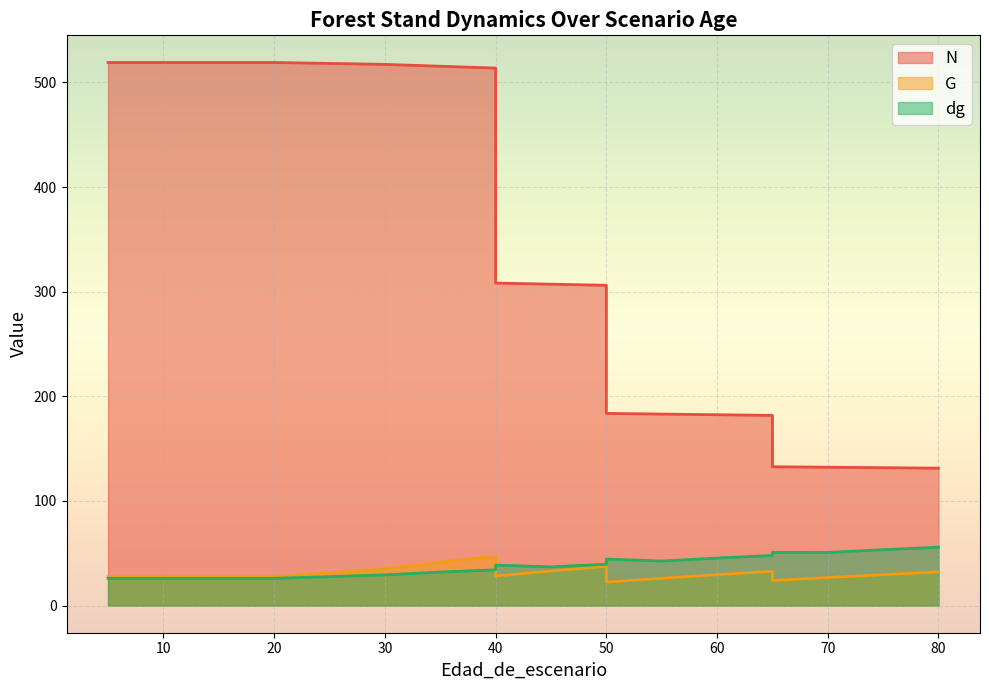

What is the maximum value shown in the chart?

519.1